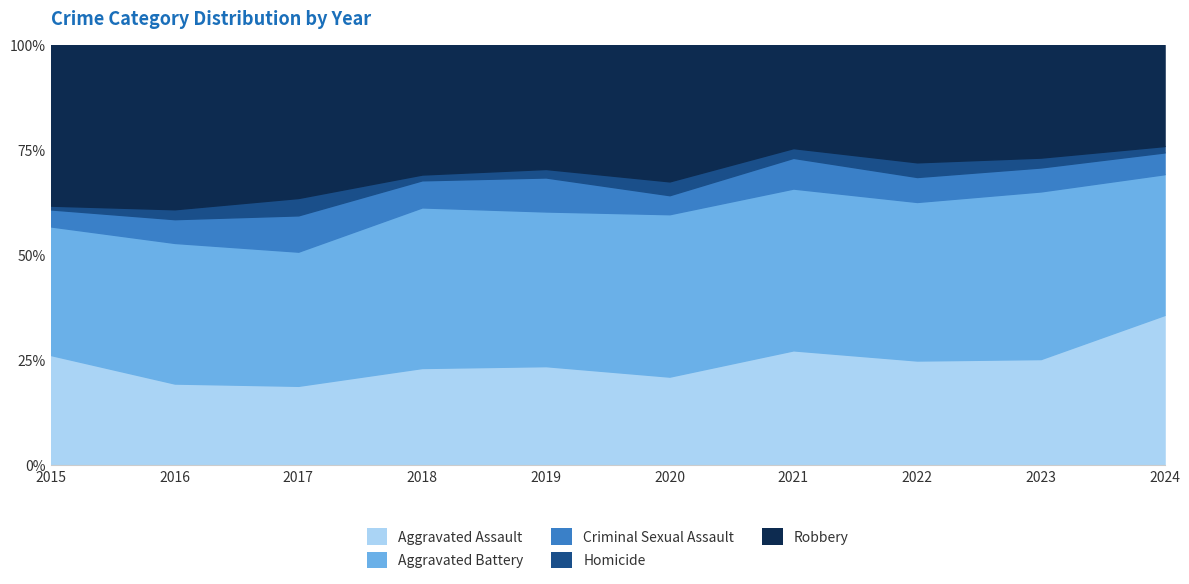

Reading right to left, extract all data points from this chart.

Aggravated Assault: 117	75	71	82	51	58	50	50	41	58
Aggravated Battery: 110	119	108	116	94	91	83	85	71	68
Criminal Sexual Assault: 17	17	17	22	11	20	14	23	12	9
Homicide: 5	7	10	7	8	5	3	11	5	2
Robbery: 79	80	80	74	79	73	67	97	83	85